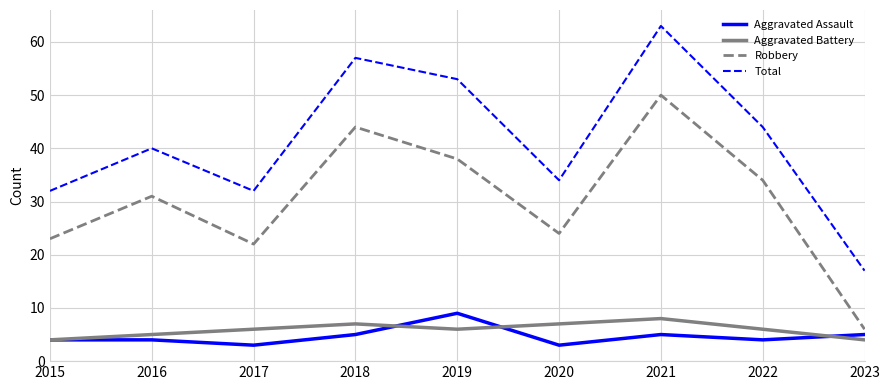

Which series changed the most between 2016 and 2017?

Robbery